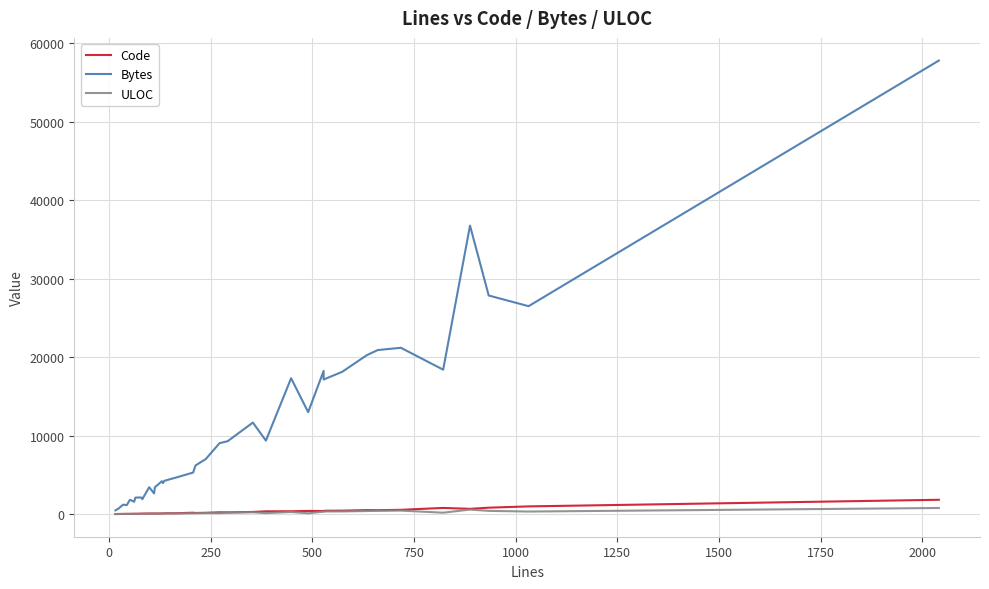

True or false: Code and Bytes cross at least once.

False